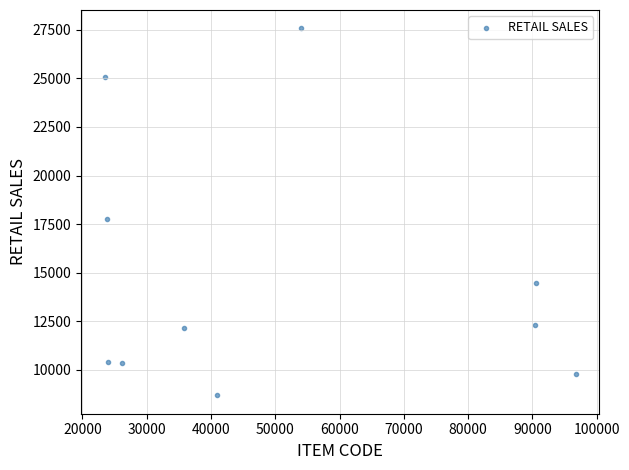

What Y value in the scatter plot is closest to 18128?

17761.0